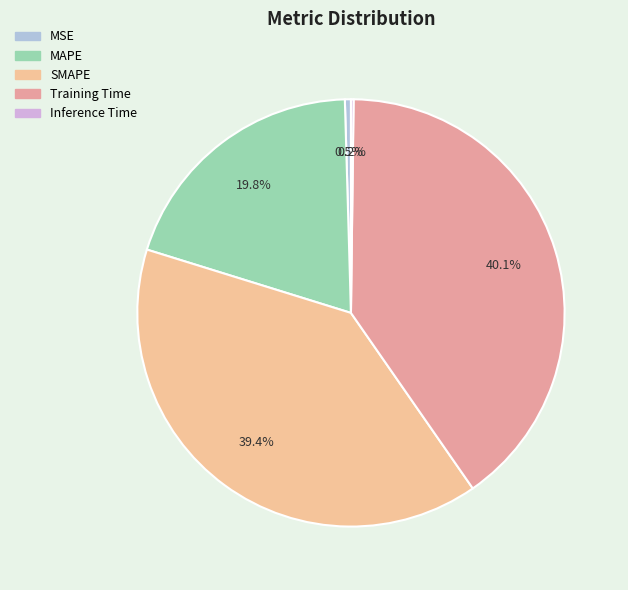

Count the number of slices in the pie.

5